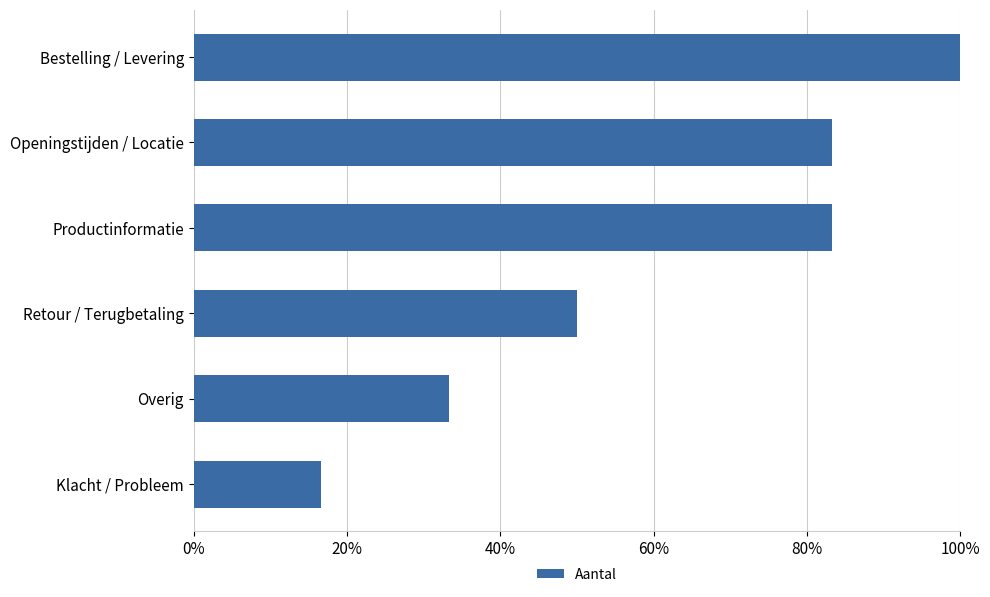

Which category has the highest value across all series?

Bestelling / Levering